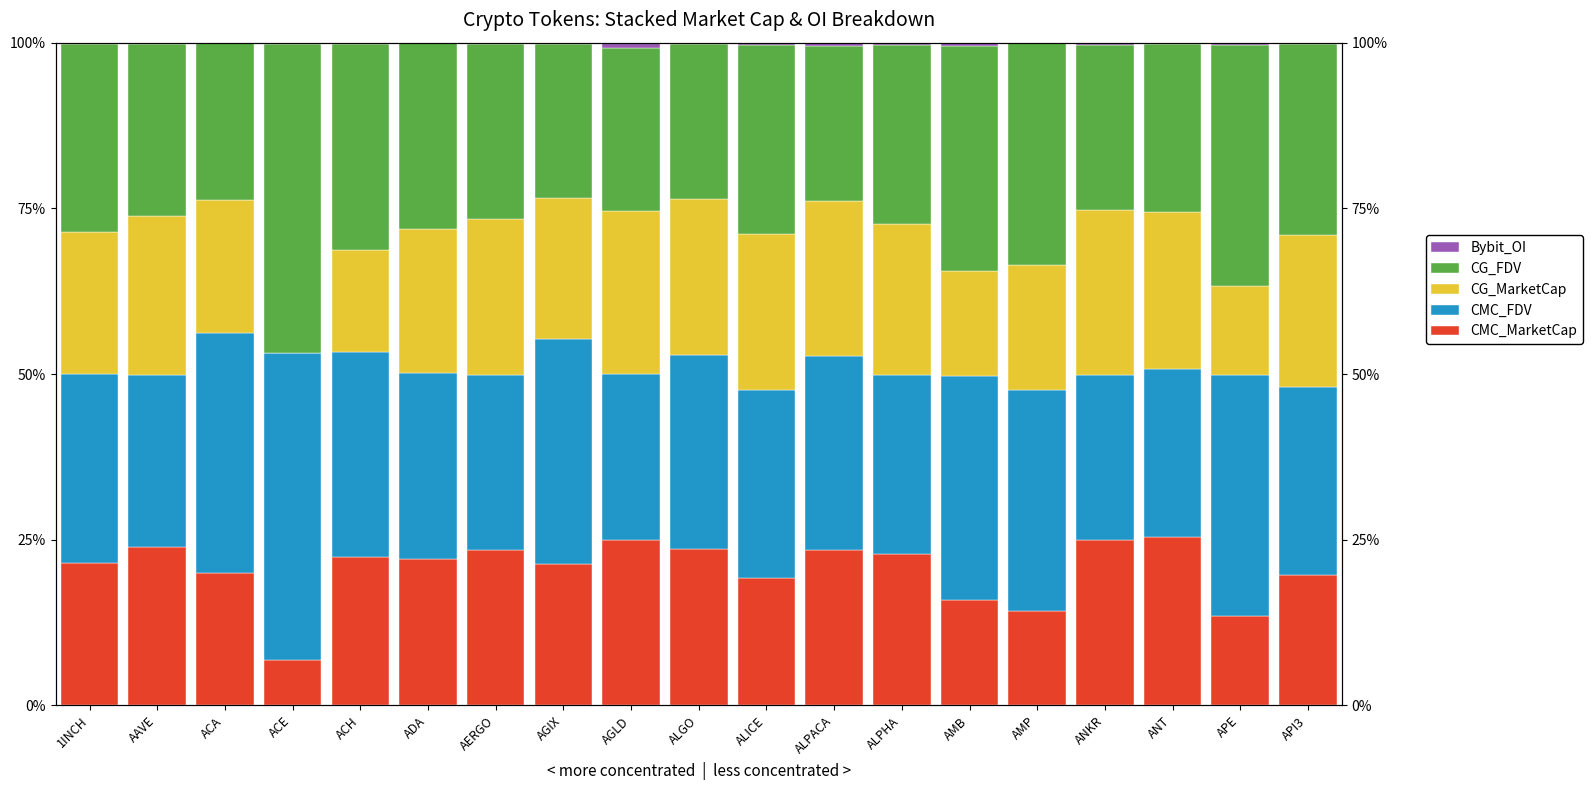

The value of CG_FDV at ADA is 28.0. True or false?

True